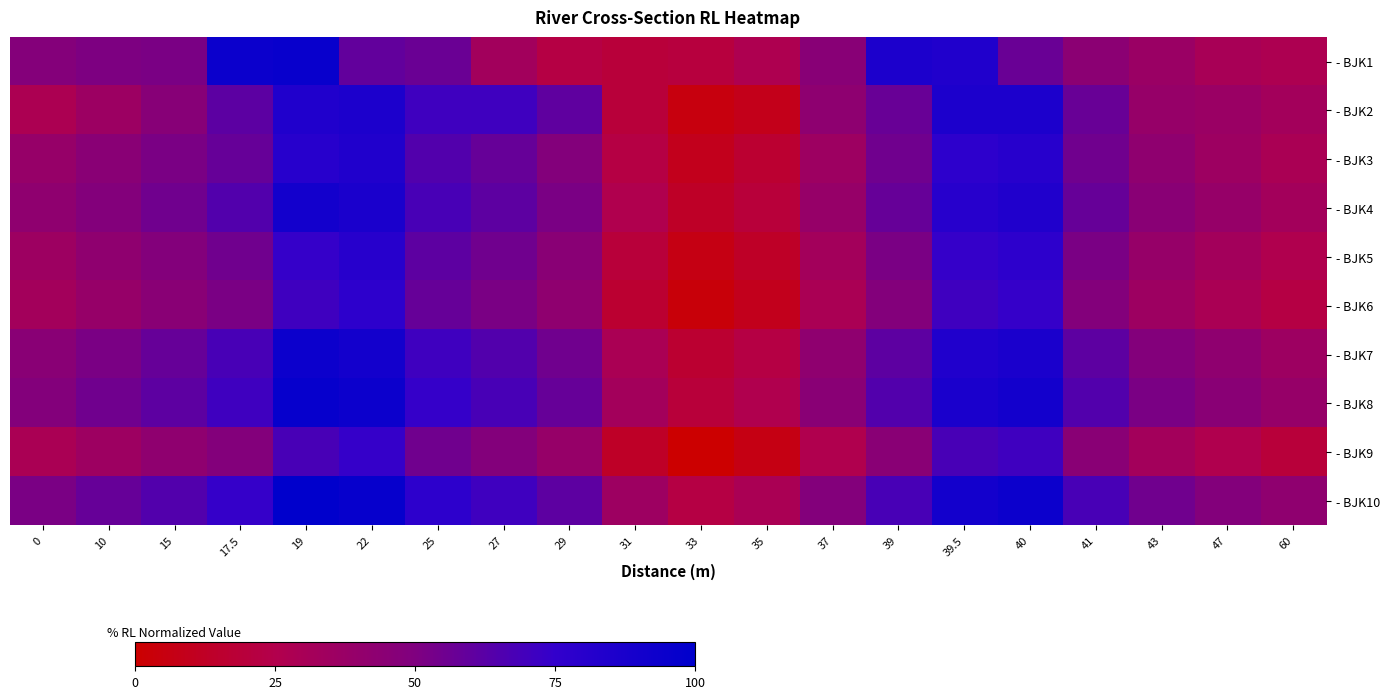

Which series has the largest range (max minus min)?

- BJK2